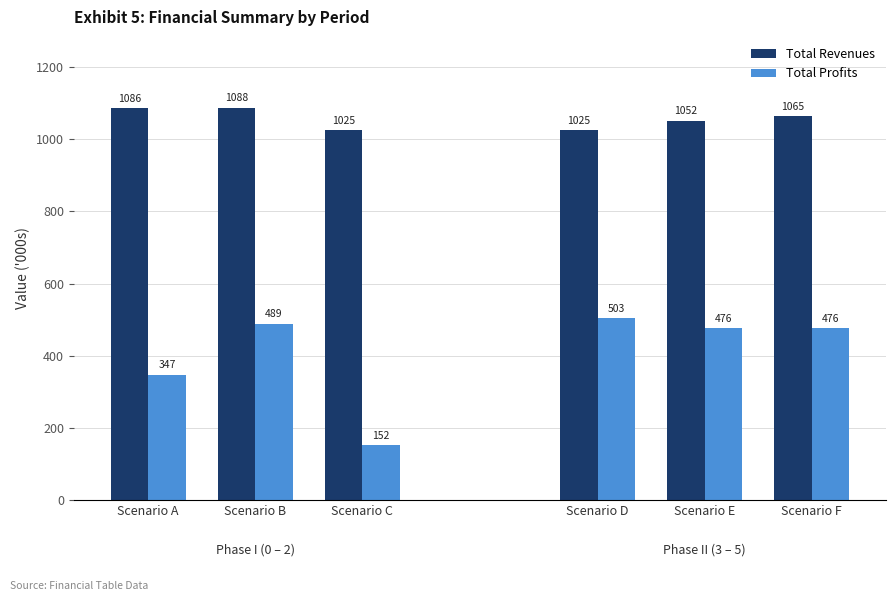

What is the difference between the maximum and minimum values in the Total Revenues series?

62.8